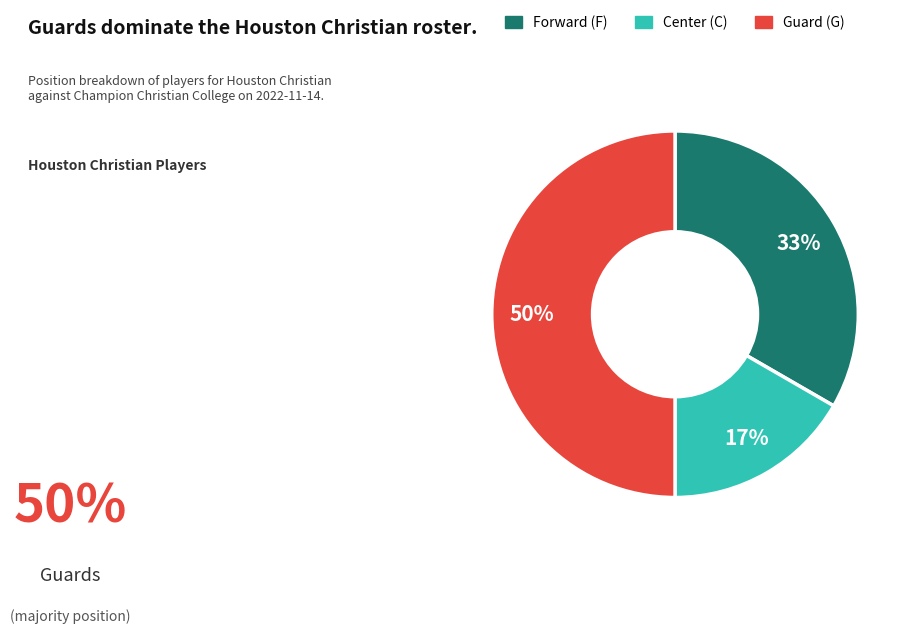

To the nearest percent, what is the difference between the largest and smallest slice percentages?

33%